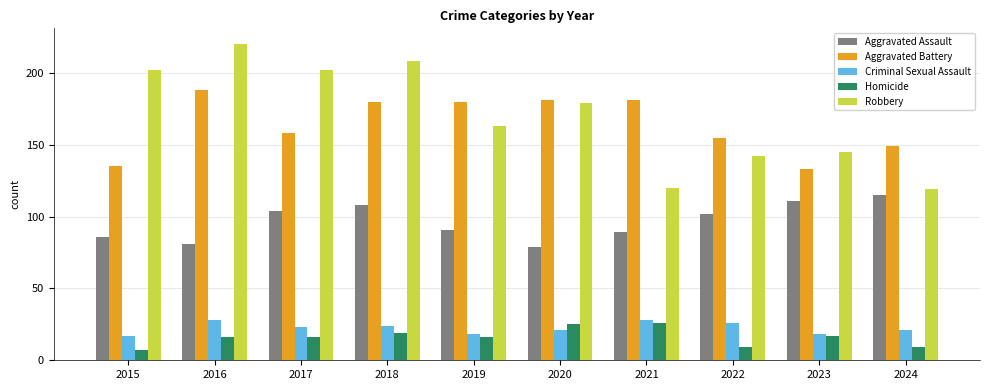

Which series changed the most between 2015 and 2019?

Aggravated Battery